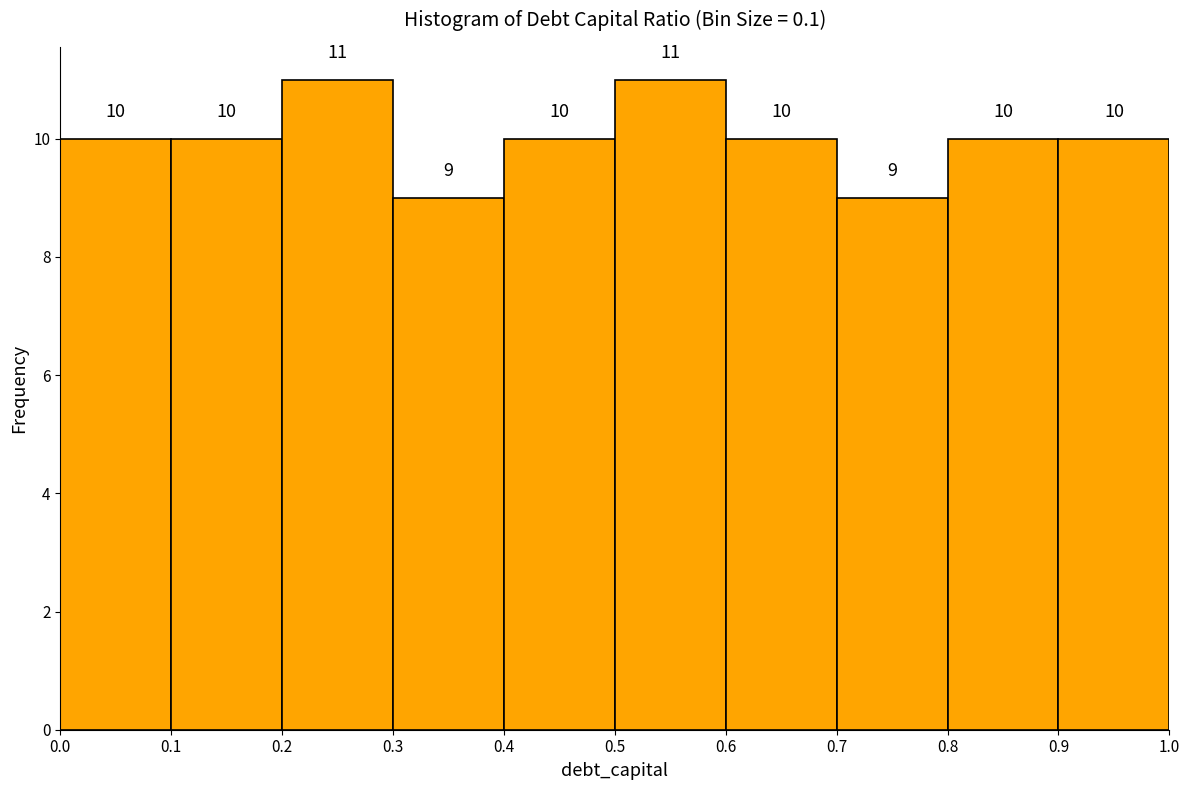

How tall is the bar that spans 0.5 to 0.6 on the x-axis?

11